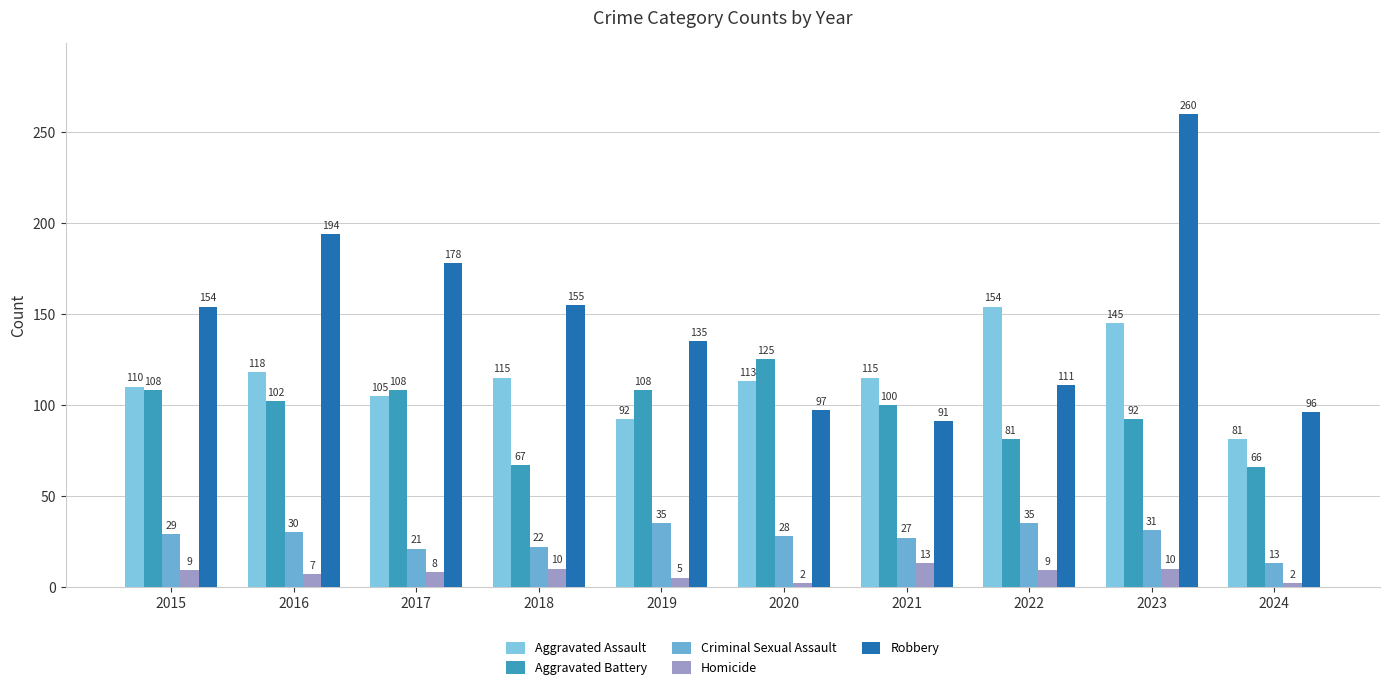

What is the difference between the maximum and minimum values in the Homicide series?

11